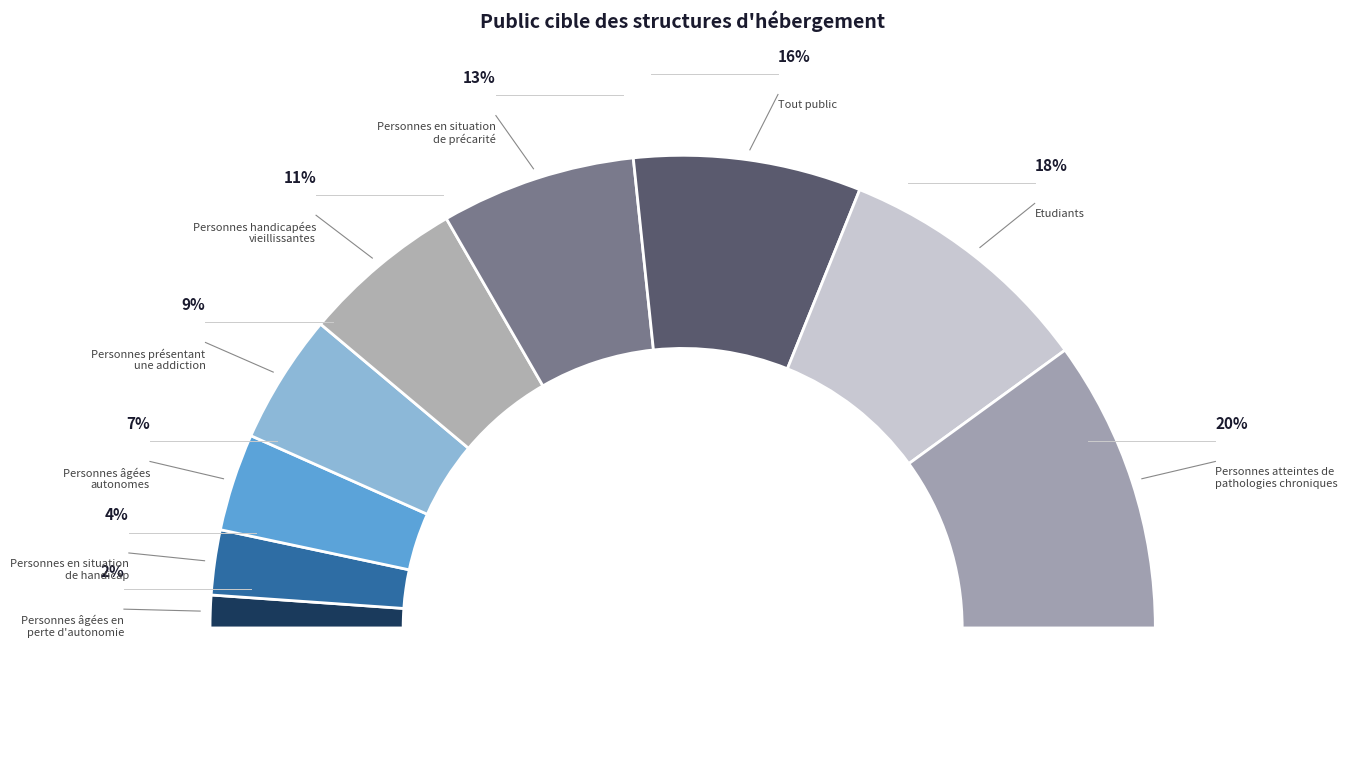

To the nearest percent, what portion does Etudiants represent?

18%